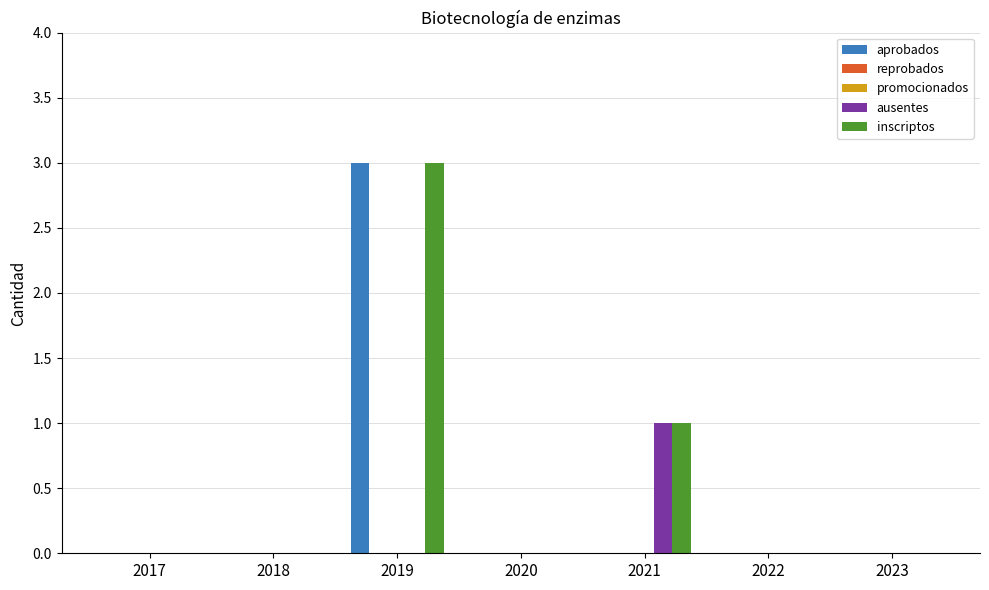

List the series in order of their peak value, lowest first.

reprobados, promocionados, ausentes, aprobados, inscriptos